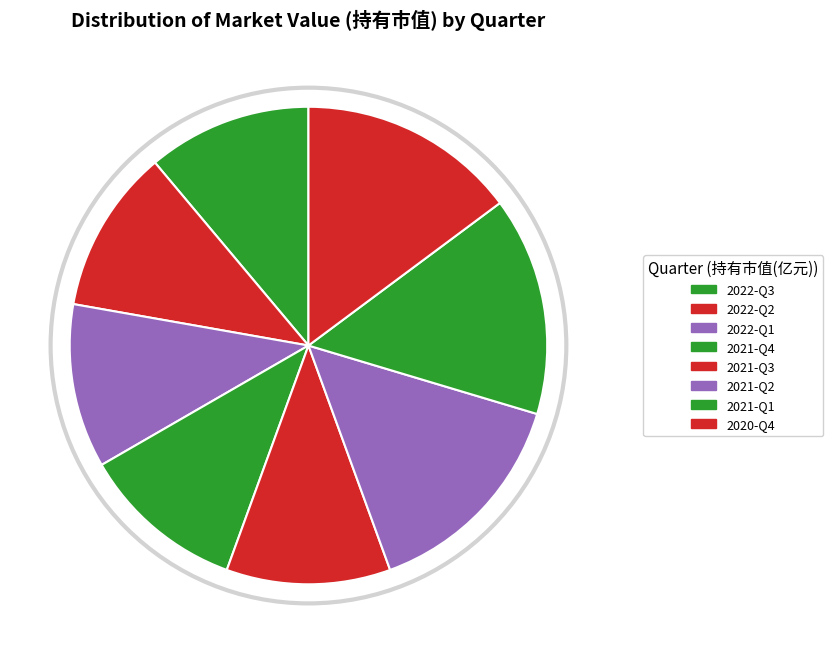

Which slice is the largest?

2021-Q2